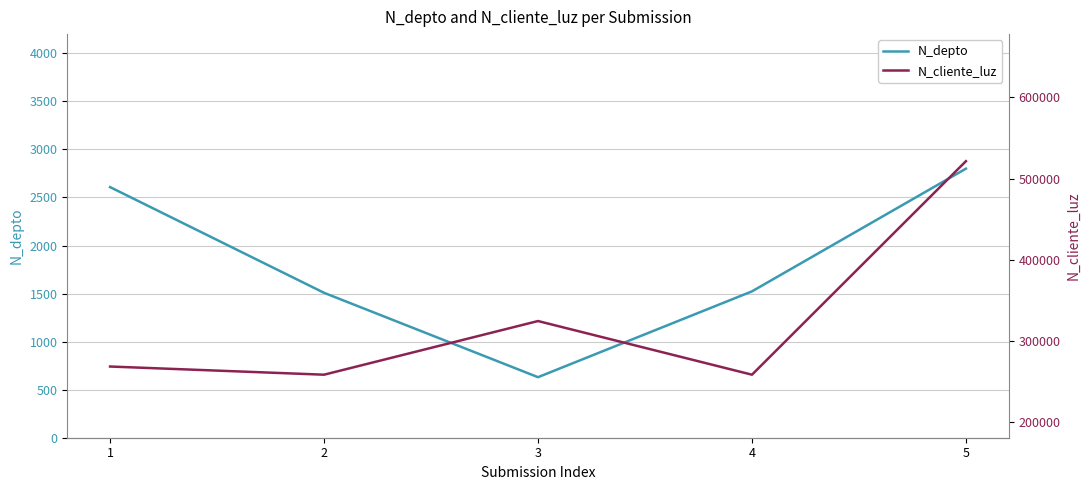

The value of N_depto at 5 is 4033. True or false?

False